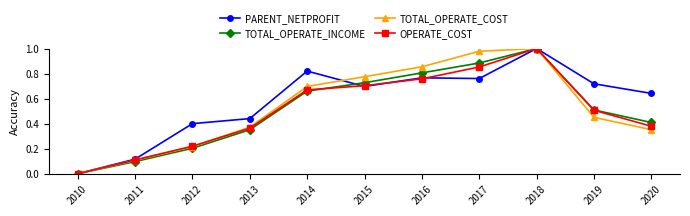

True or false: OPERATE_COST has more than 2 points higher than both neighbors.

False